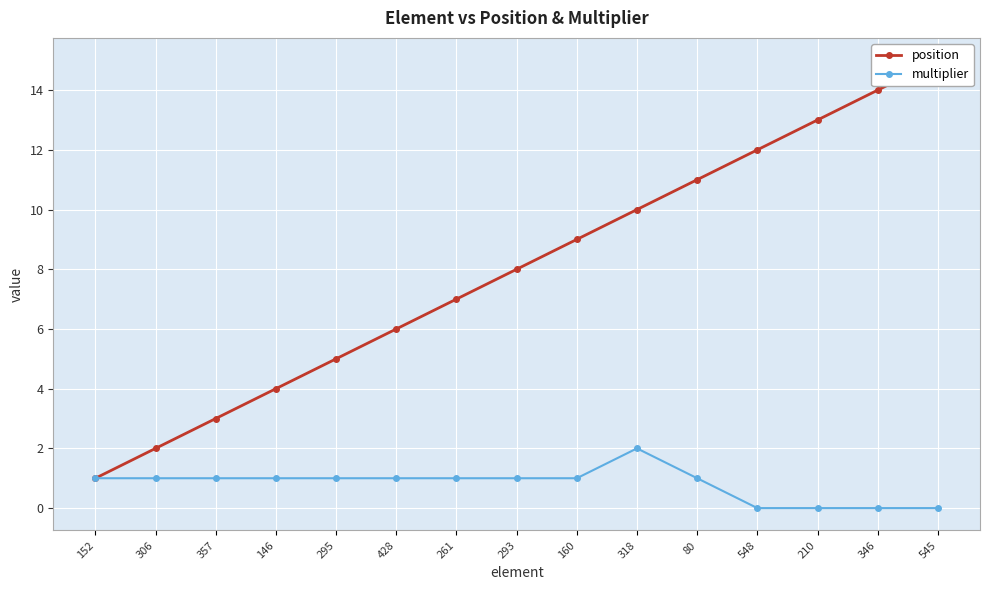

At which category is the sum across all series the highest?

545